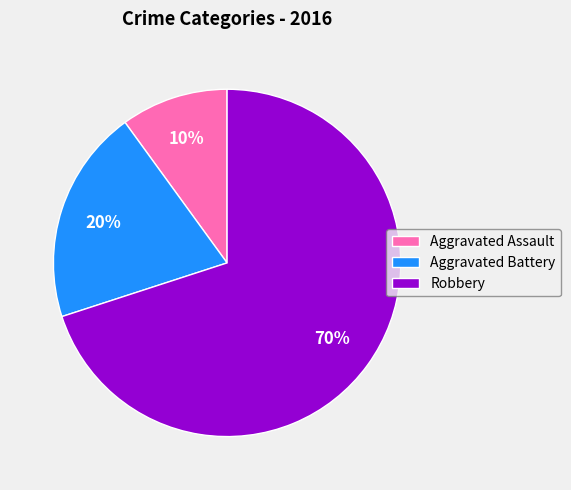

Is it true that Robbery is 76% of the pie?

False